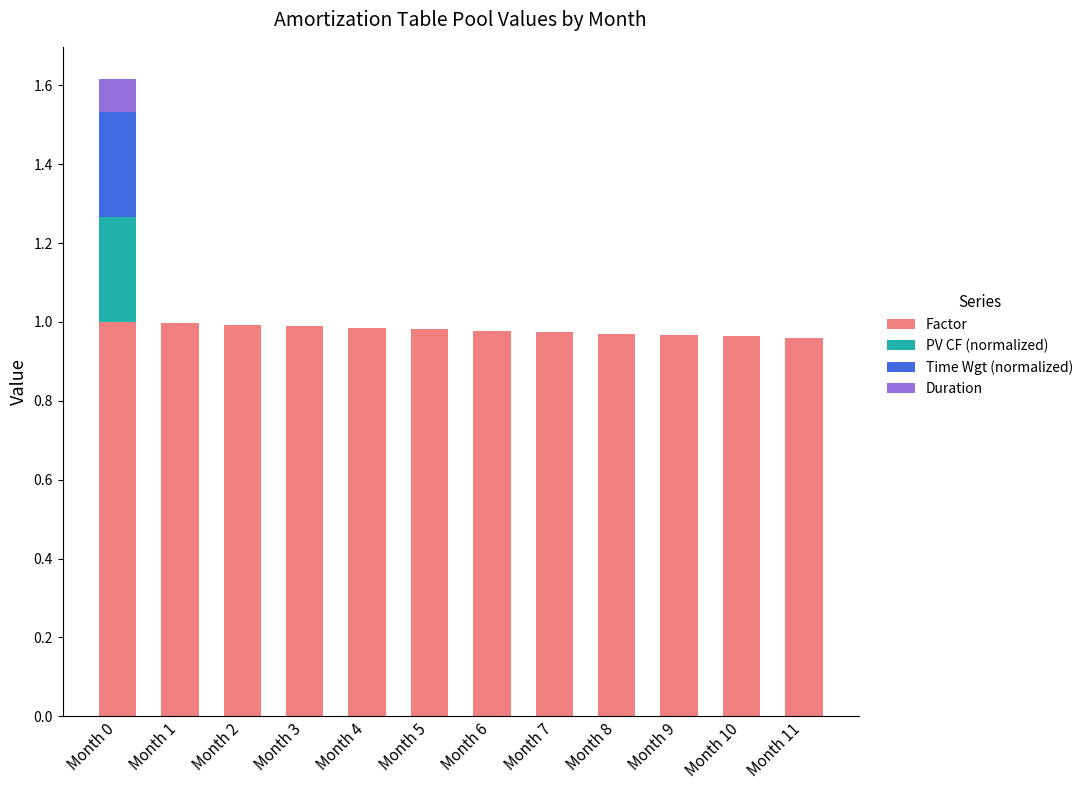

What is the total value across all series at Month 0?

1.6